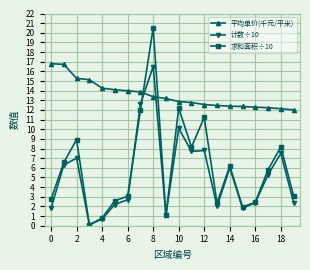

Which series has the widest spread of values?

求和面积÷10